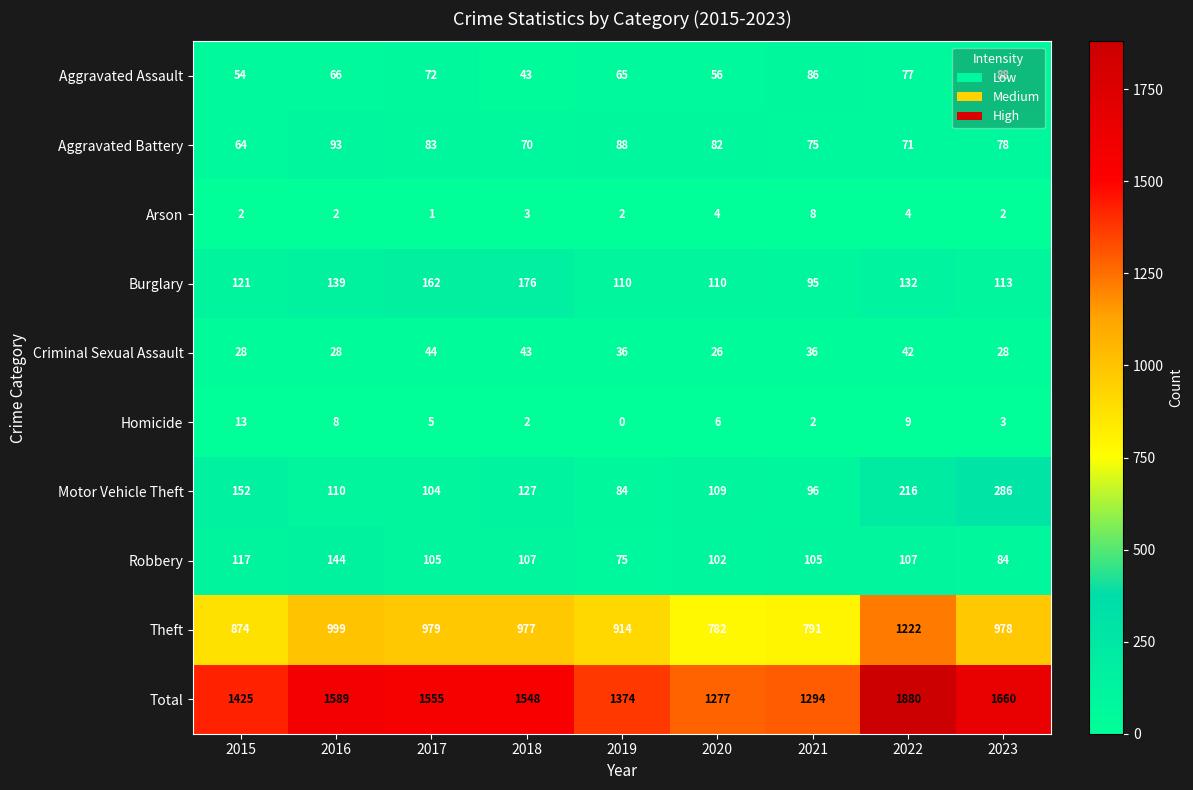

At which category is the sum across all series the highest?

2022